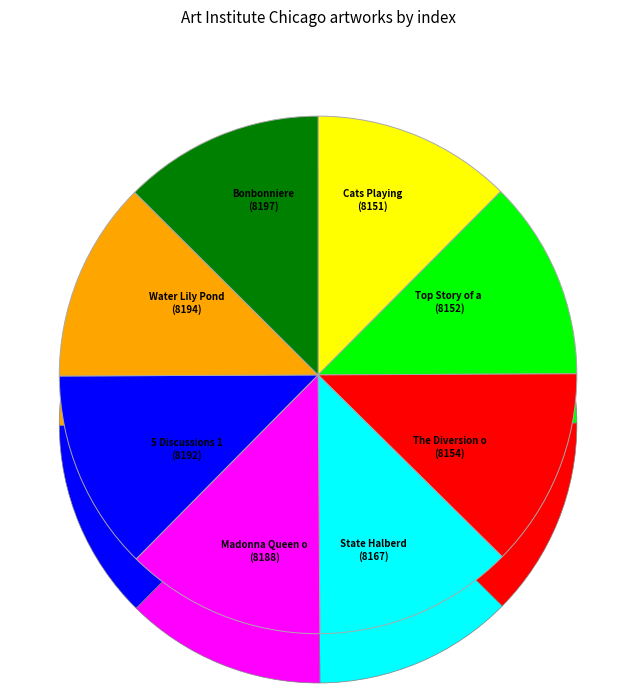

To the nearest percent, what is the combined percentage of Bonbonniere and Madonna Queen of Angels?

25%